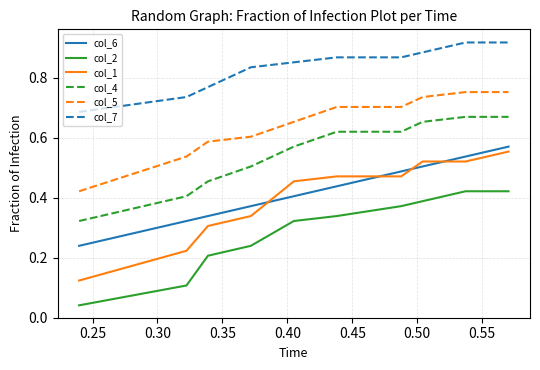

At how many categories does at least one series exceed 0?

10